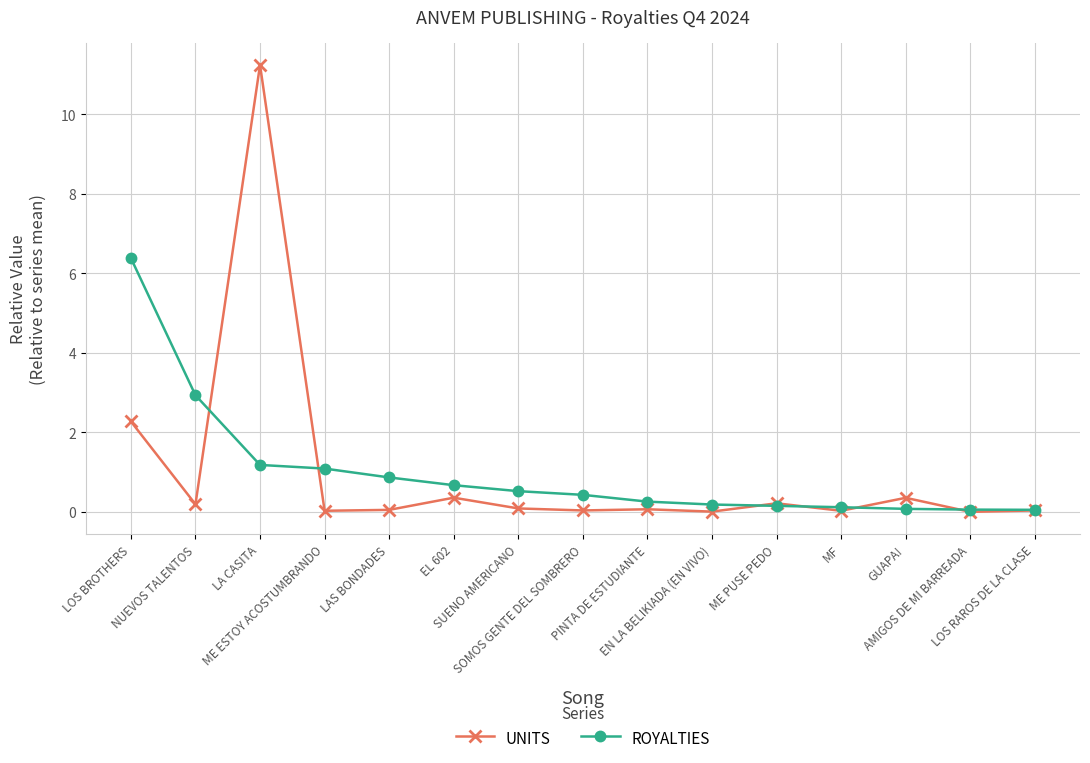

Which series has the largest range (max minus min)?

UNITS